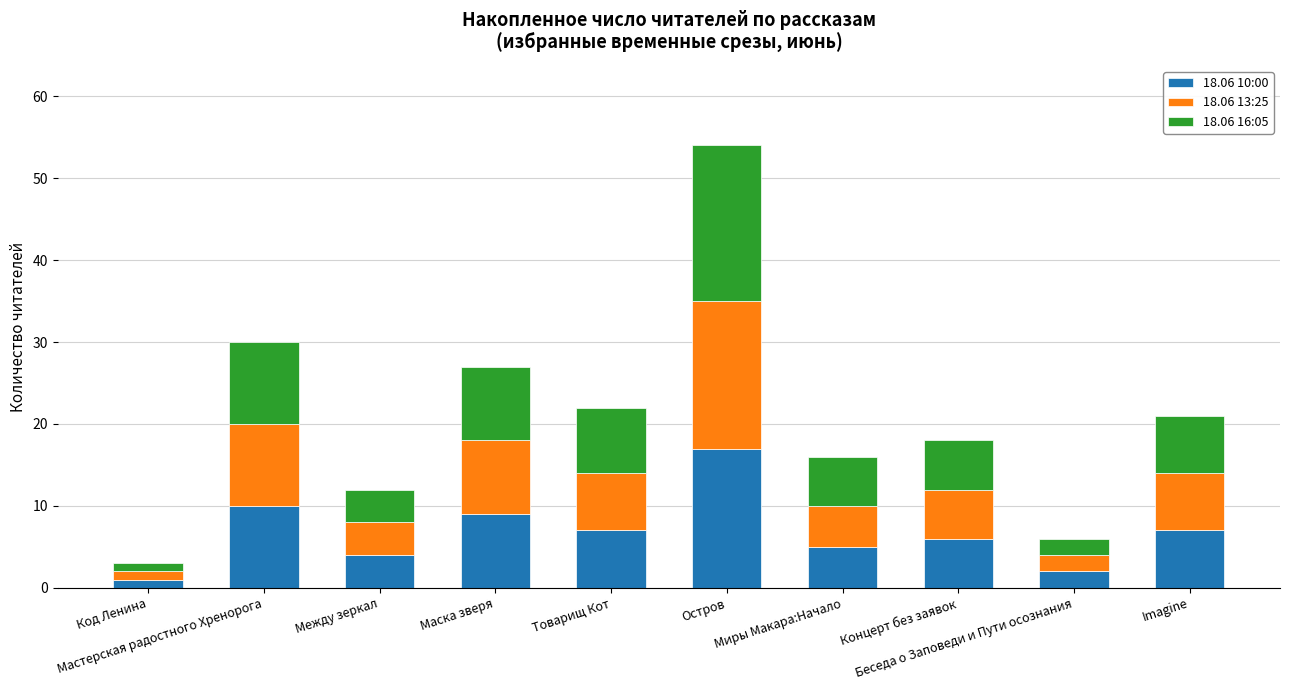

How many data points in 18.06 10:00 are less than 7?

5